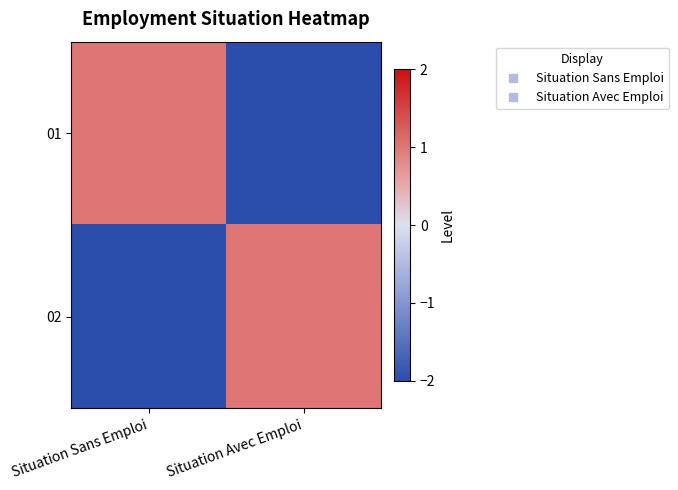

Reading left to right, extract all data points from this chart.

01: Situation Sans Emploi=1	Situation Avec Emploi=-2
02: Situation Sans Emploi=-2	Situation Avec Emploi=1